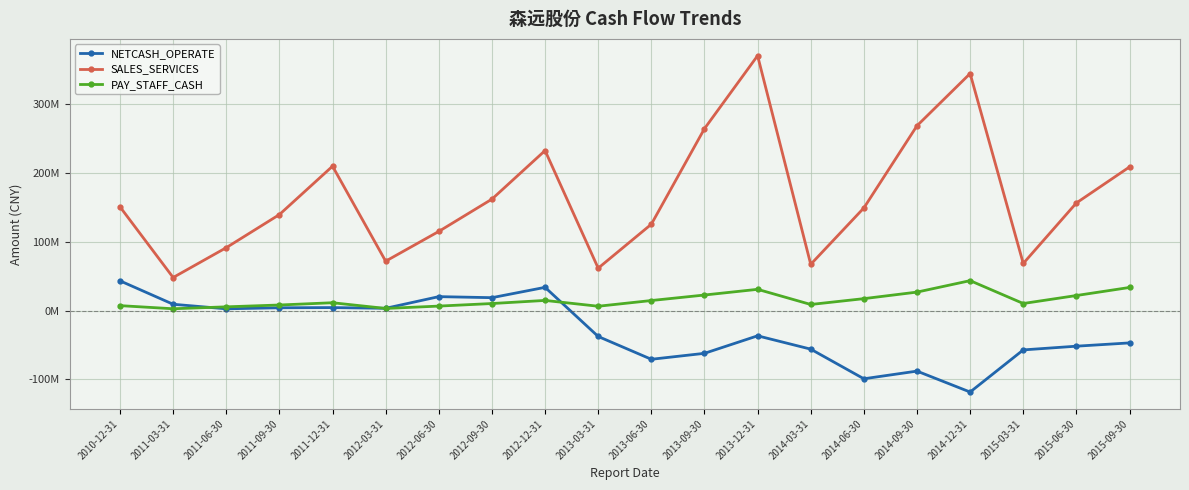

Which series has the widest spread of values?

SALES_SERVICES